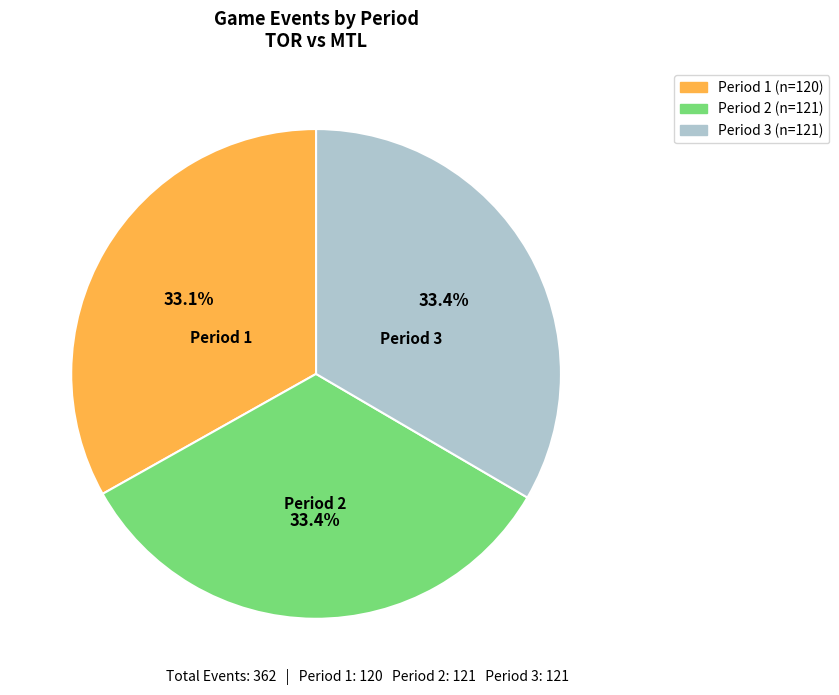

Do Period 1 and Period 2 together represent more than half of the pie?

Yes